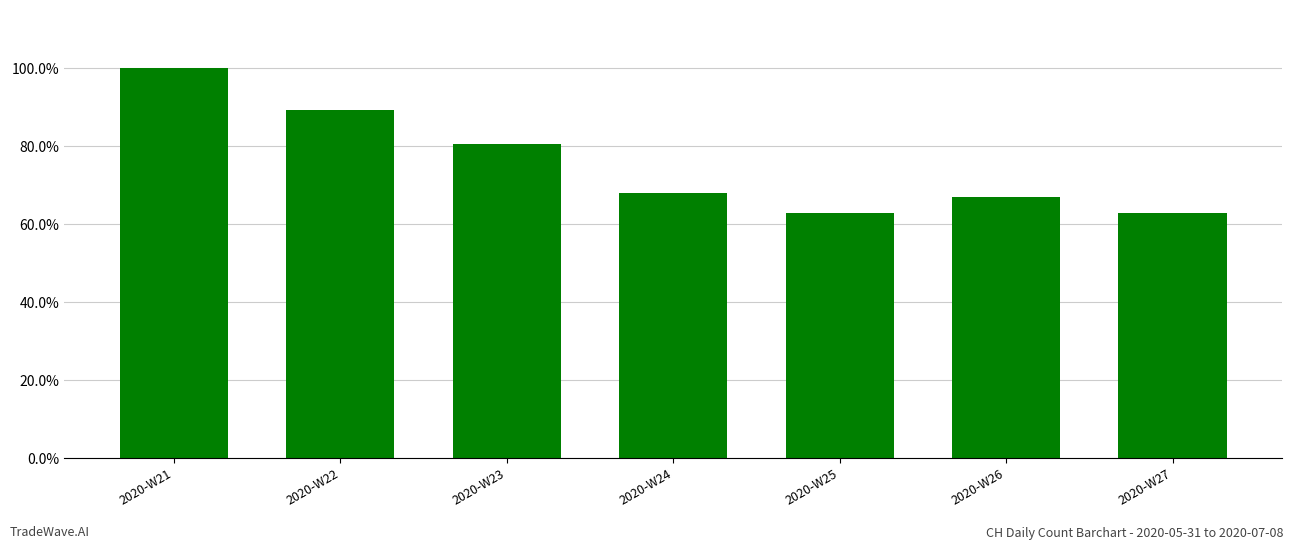

Does the chart contain any negative values?

No